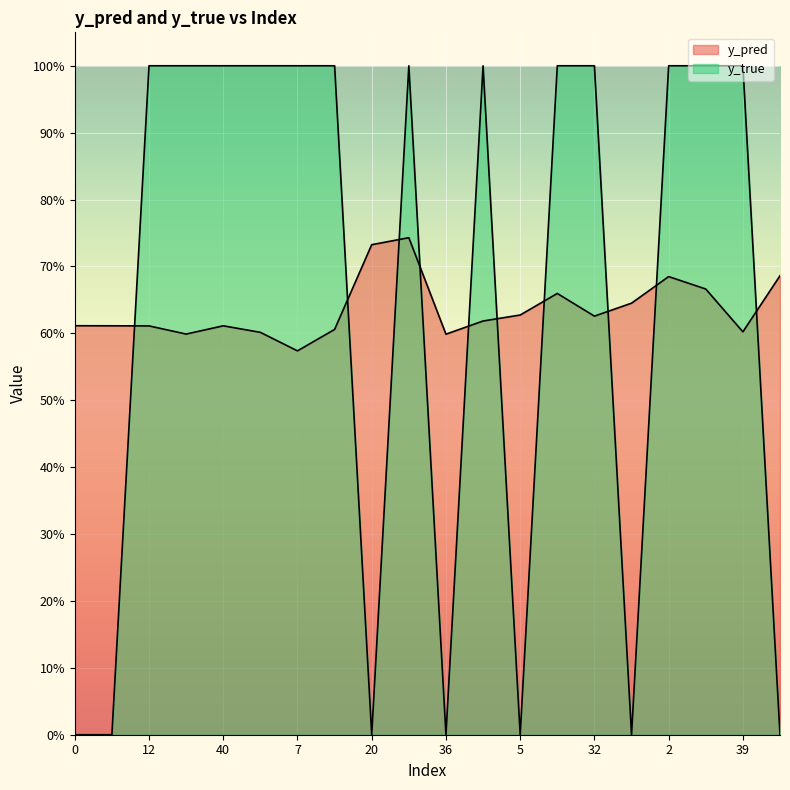

The value of y_pred at 42 is 0.6. True or false?

True